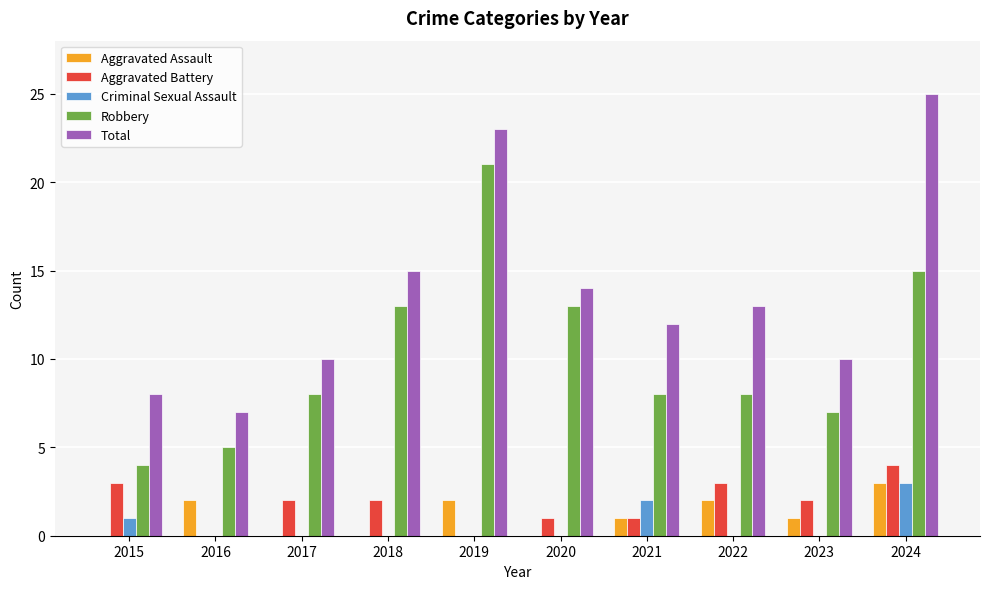

Does the chart contain stacked bars?

No